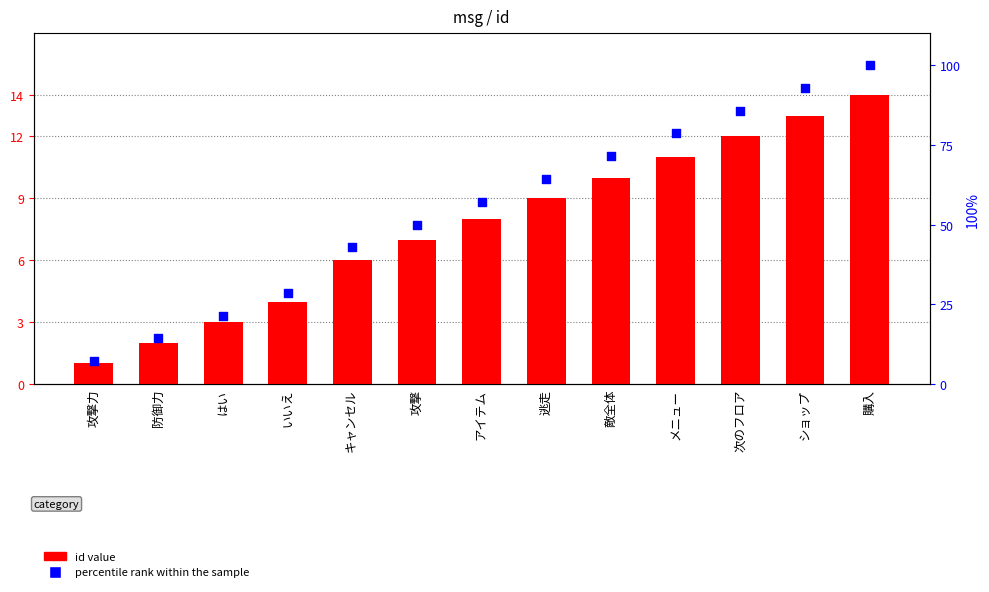

Which series has the largest Y range (max minus min)?

percentile rank within the sample